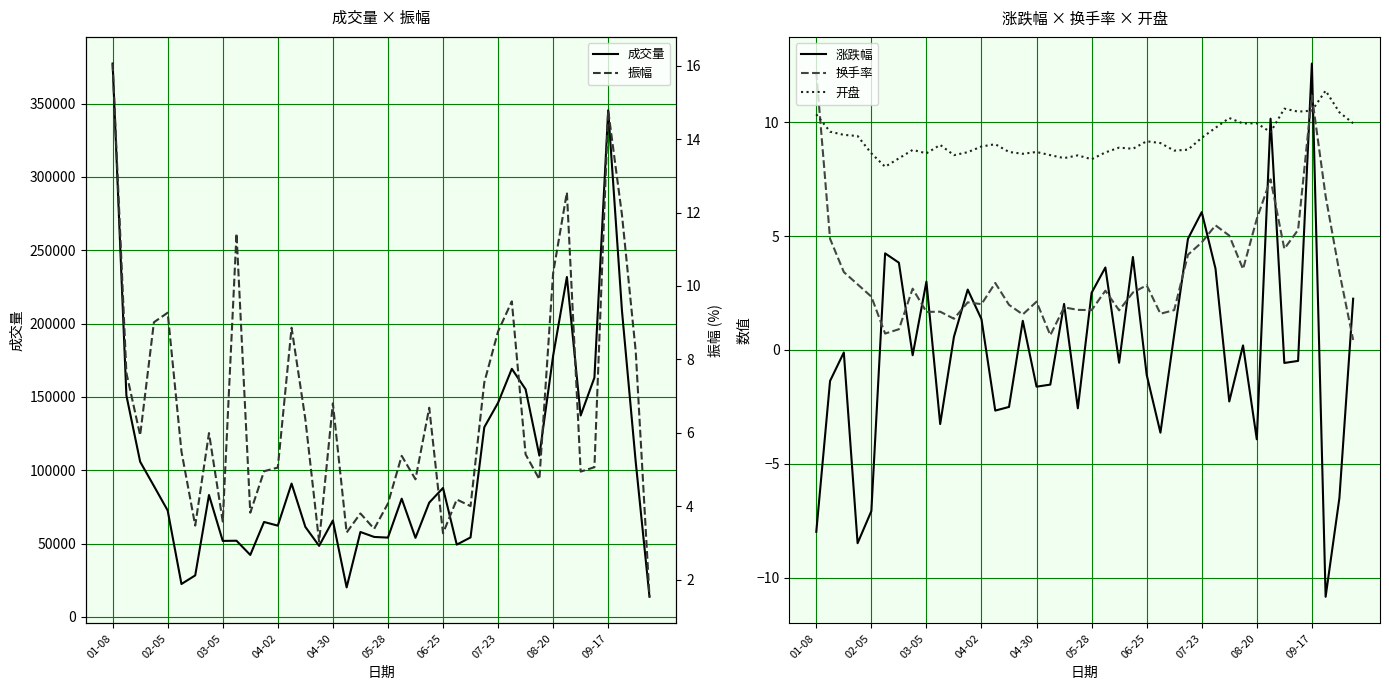

List the series in order of their peak value, highest first.

成交量, 振幅, 涨跌幅, 换手率, 开盘